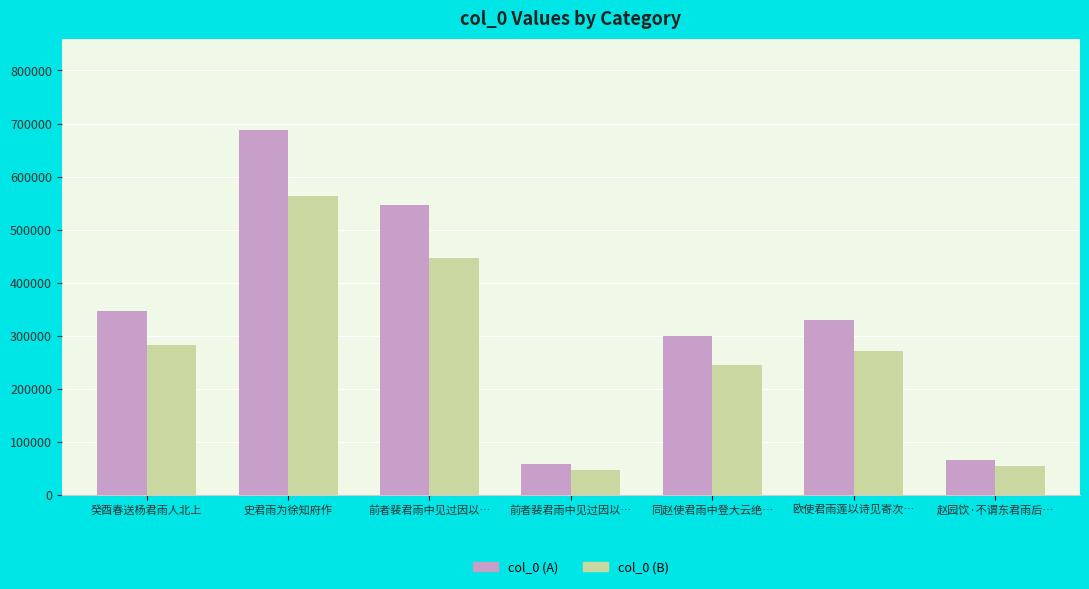

Reading right to left, transcribe all the data shown in this chart.

col_0 (A): 66473.0	330559.9	300274.2	57734.1	545973.5	688095.1	346151.3
col_0 (B): 54387.0	270458.1	245678.9	47237.0	446705.5	562986.9	283214.7